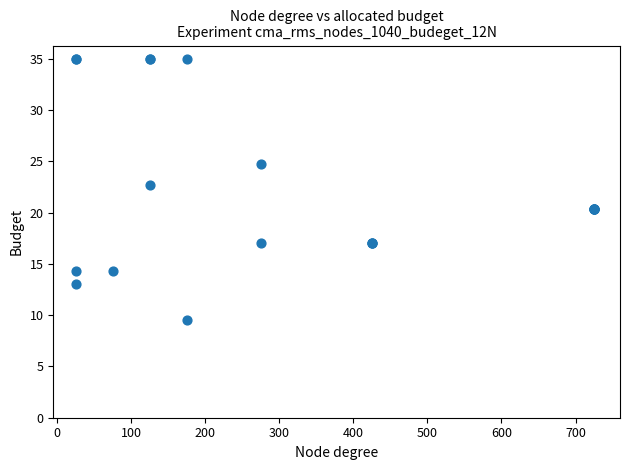

What Y value in the scatter plot is closest to 22?

22.7